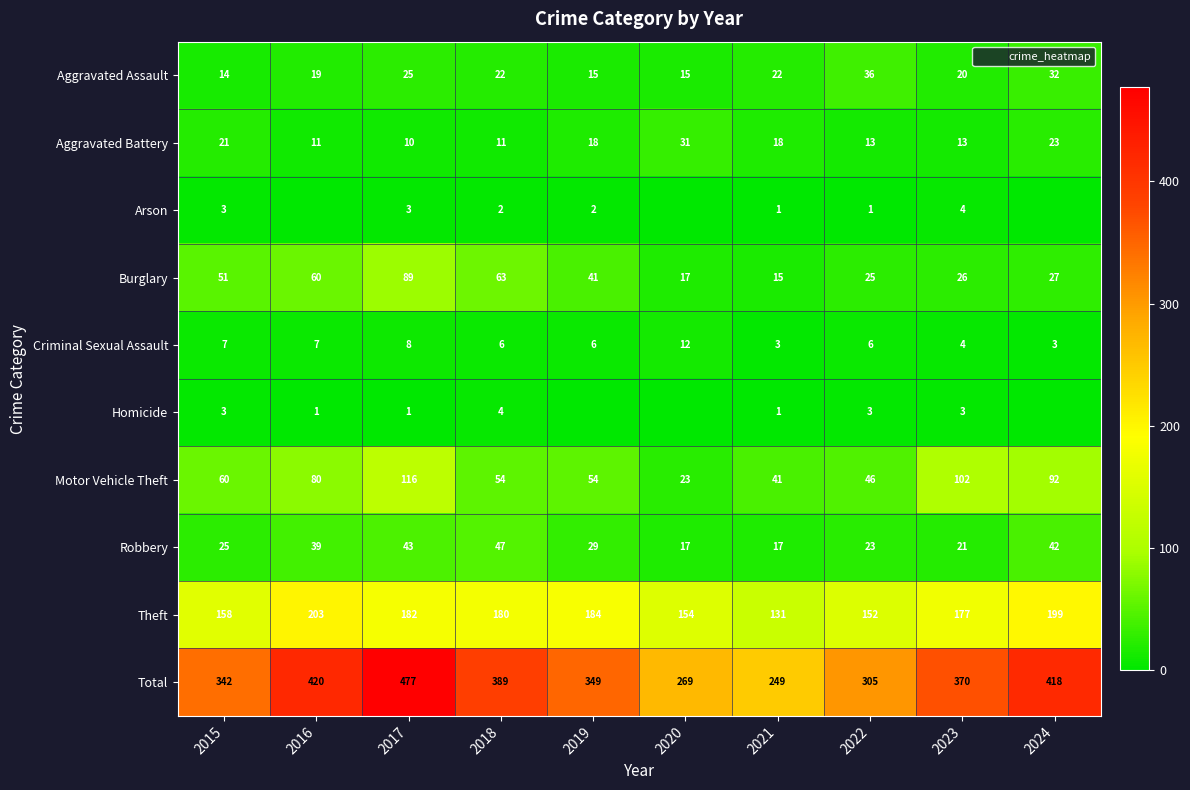

At 2022, list the series in order from smallest to largest.

Arson, Homicide, Criminal Sexual Assault, Aggravated Battery, Robbery, Burglary, Aggravated Assault, Motor Vehicle Theft, Theft, Total